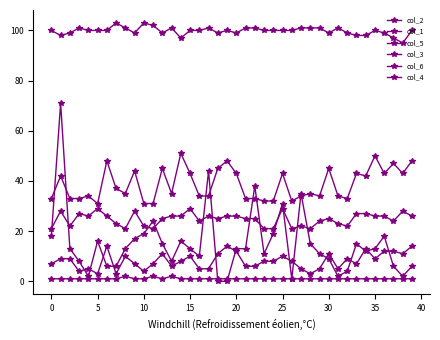

What is the sum of all col_1 values?

1546